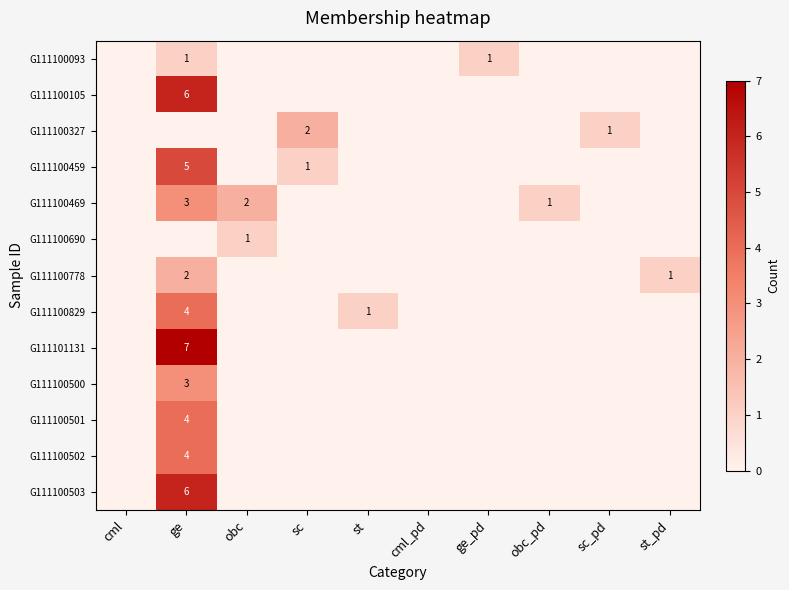

Is the value of G111100501 at st greater than the value of G111100502 at cml_pd?

No